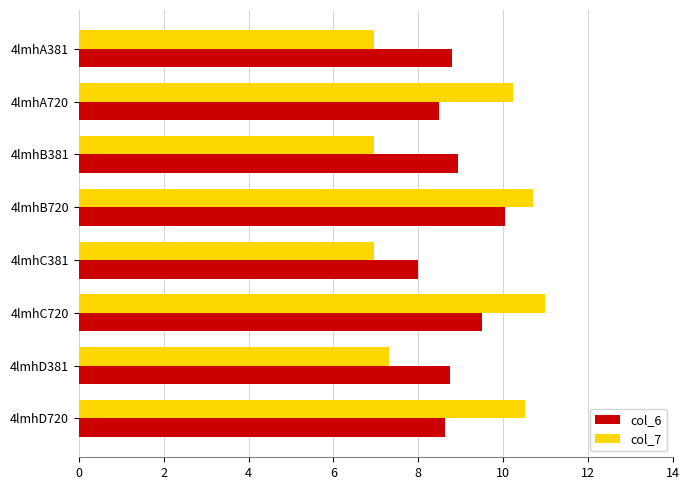

What are all the series names shown in the legend?

col_6, col_7